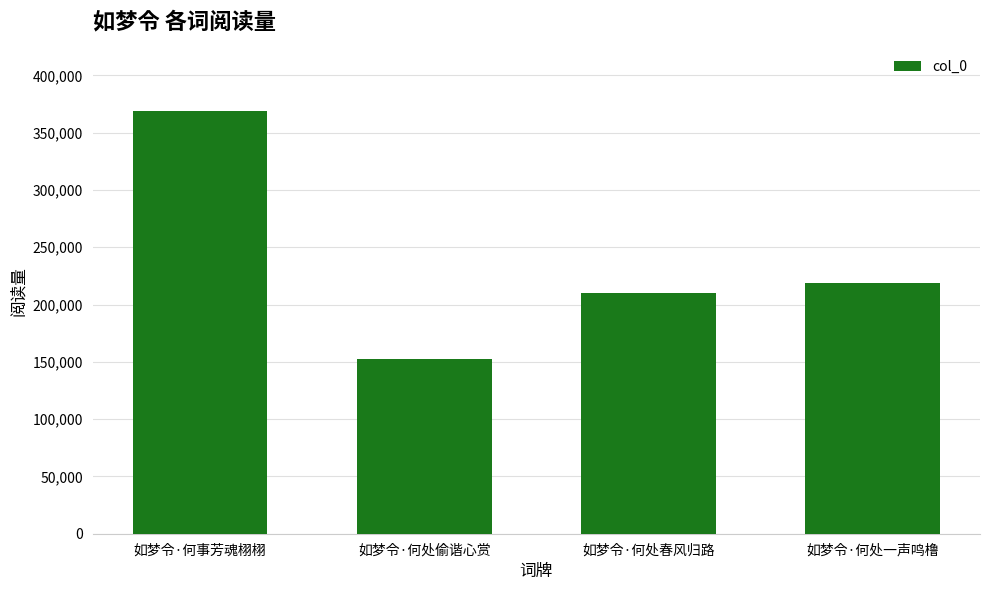

Reading left to right, list all the values displayed in this chart.

如梦令·何事芳魂栩栩=369024	如梦令·何处偷谐心赏=152687	如梦令·何处春风归路=210117	如梦令·何处一声鸣橹=218698